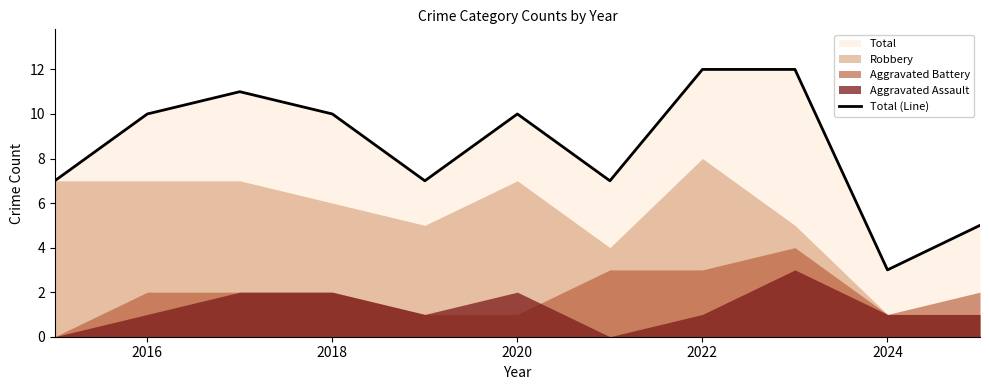

At which label does Total (Line) reach its minimum?

2024